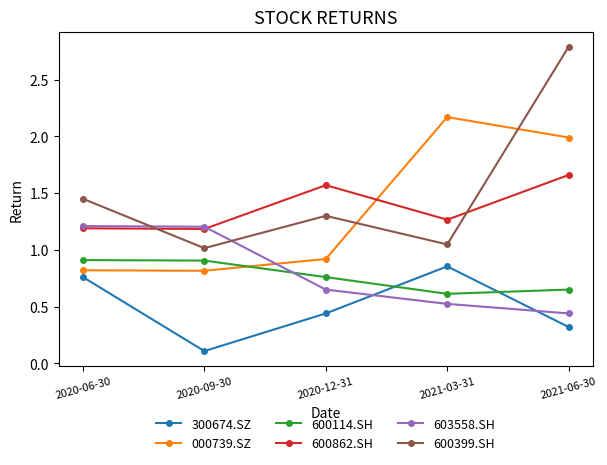

What are all the series names shown in the legend?

300674.SZ, 000739.SZ, 600114.SH, 600862.SH, 603558.SH, 600399.SH